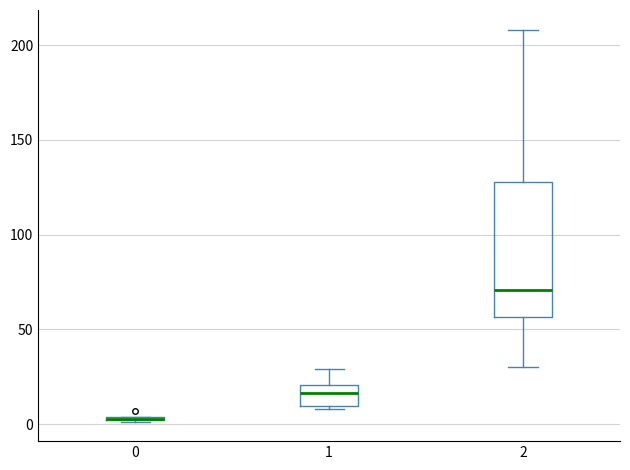

Comparing the boxes themselves (not the whiskers), which one is the tallest?

2